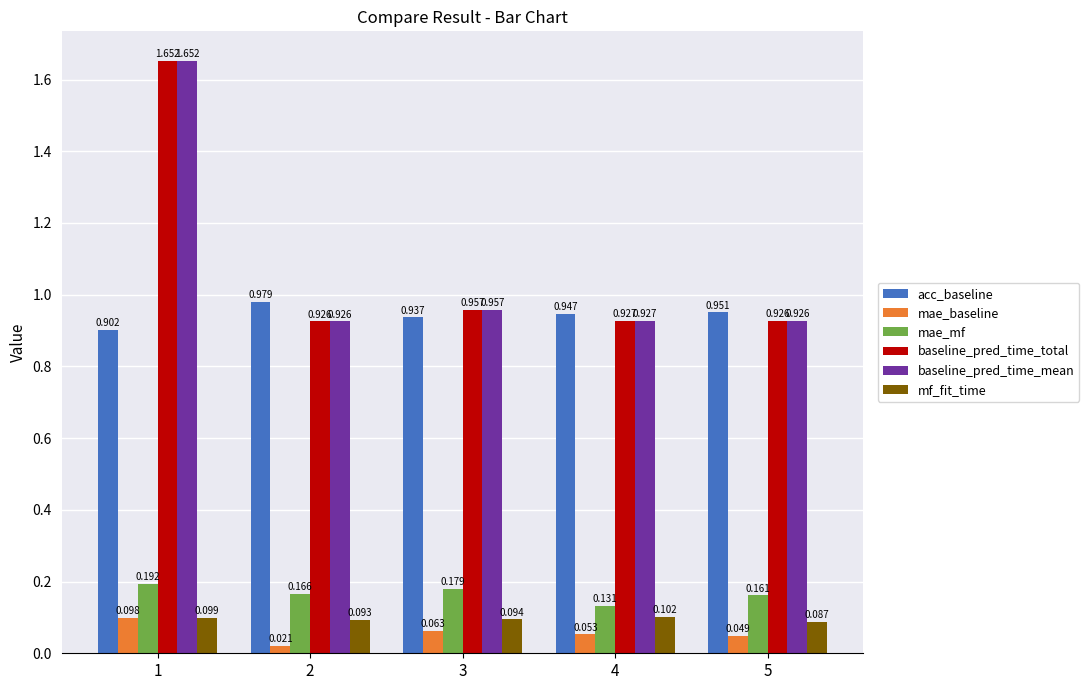

Is the value of acc_baseline at 2 greater than the value of mae_mf at 3?

Yes